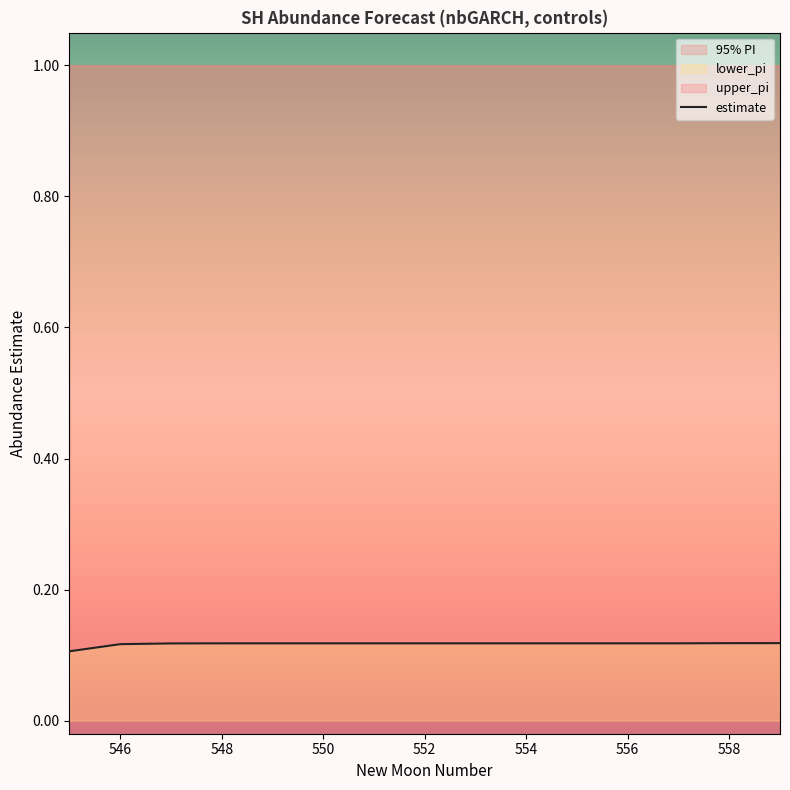

True or false: estimate has more than 1 interior local peaks.

False